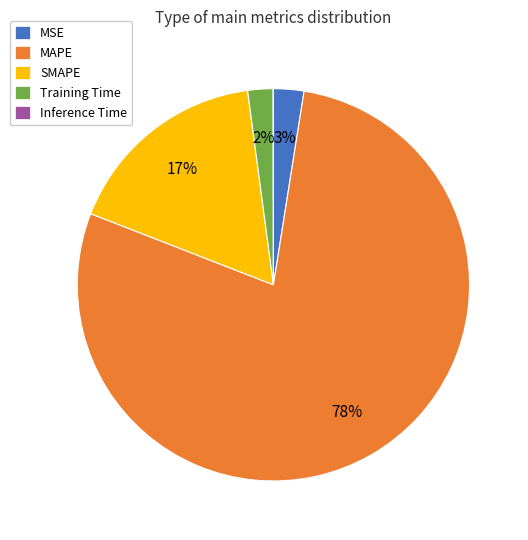

Which slice is the largest?

MAPE